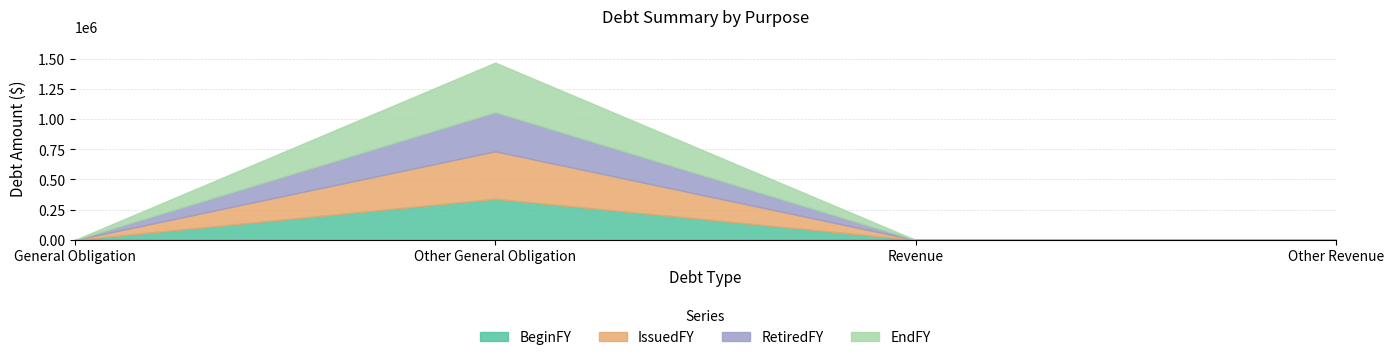

How many categories are shown in the chart?

4